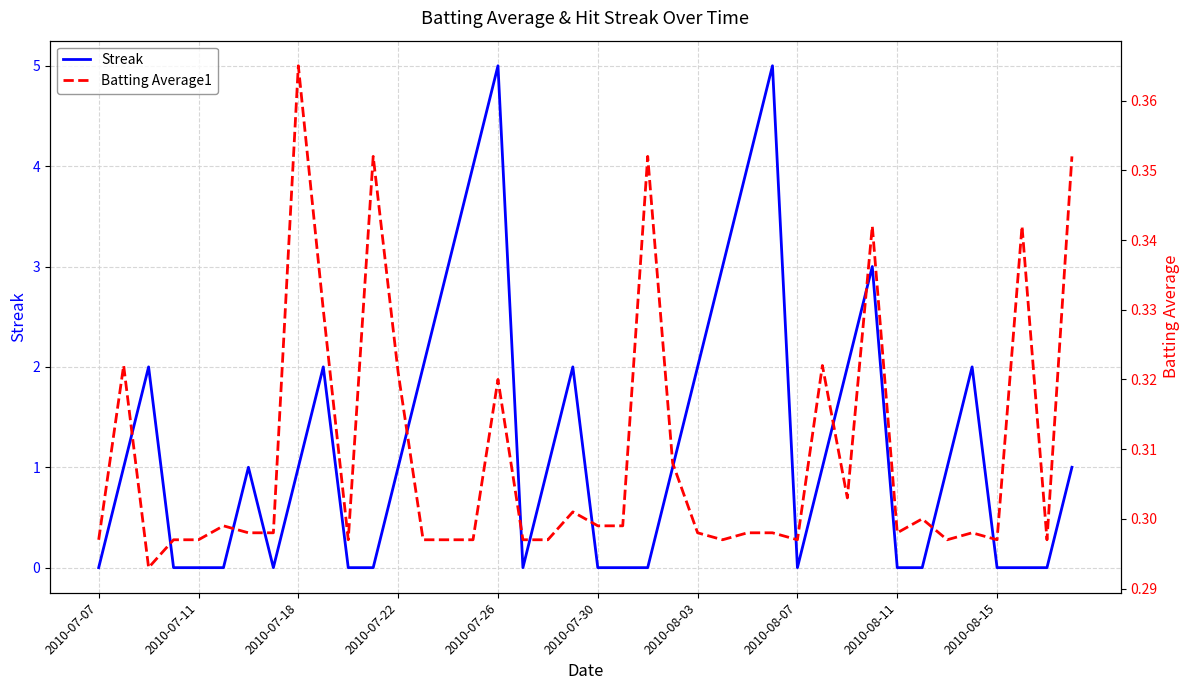

How many intersections are there between Batting Average1 and Streak?

17